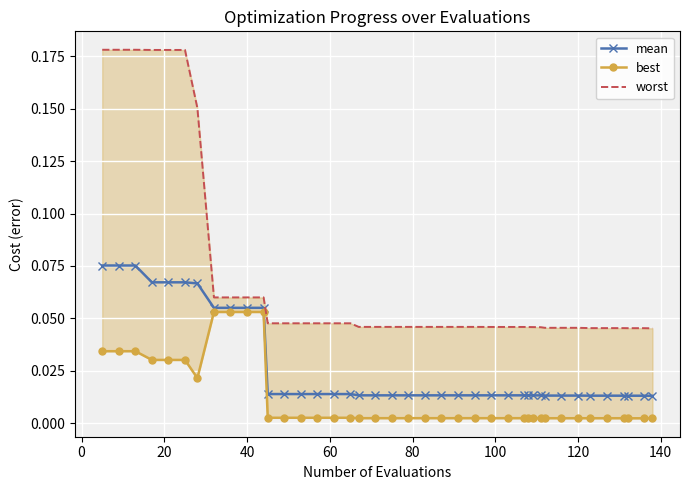

List the series in order of their overall mean, highest first.

worst, mean, best